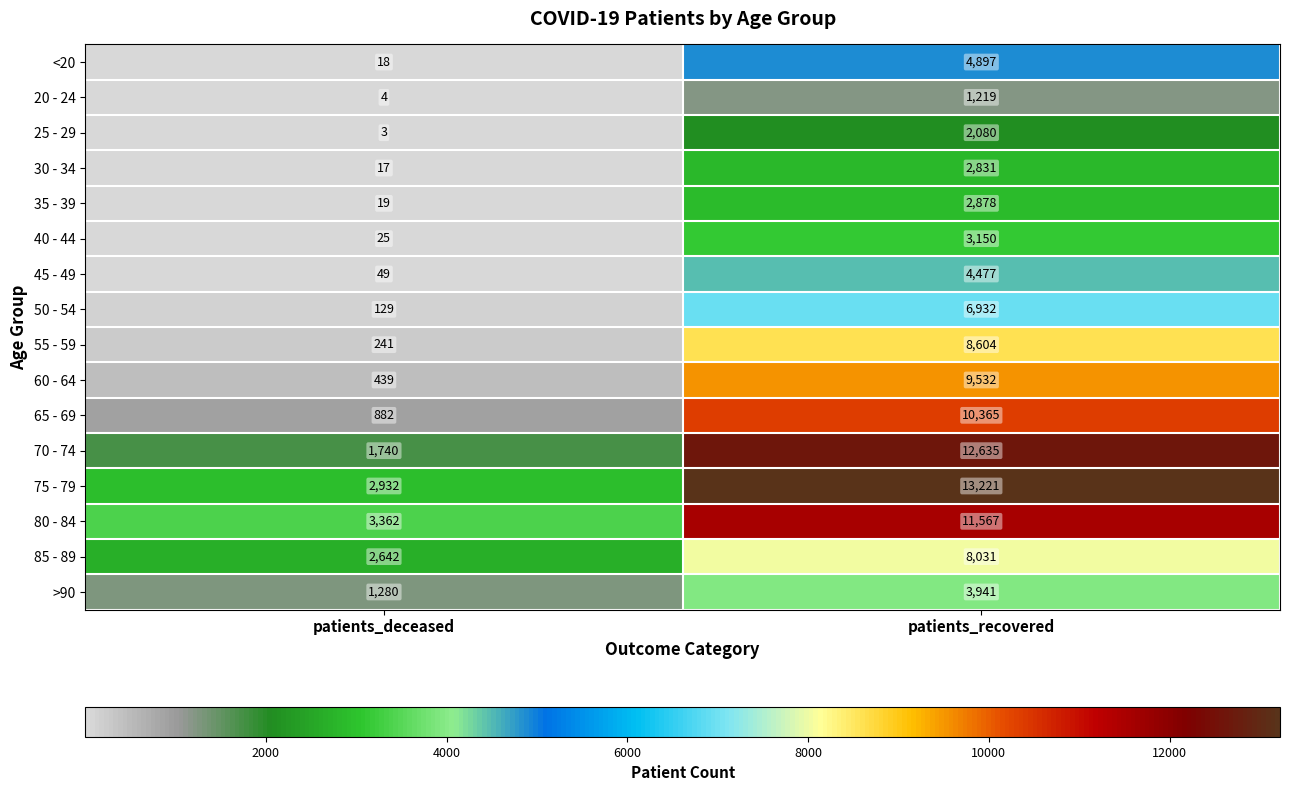

Which category has the highest value across all series?

patients_recovered